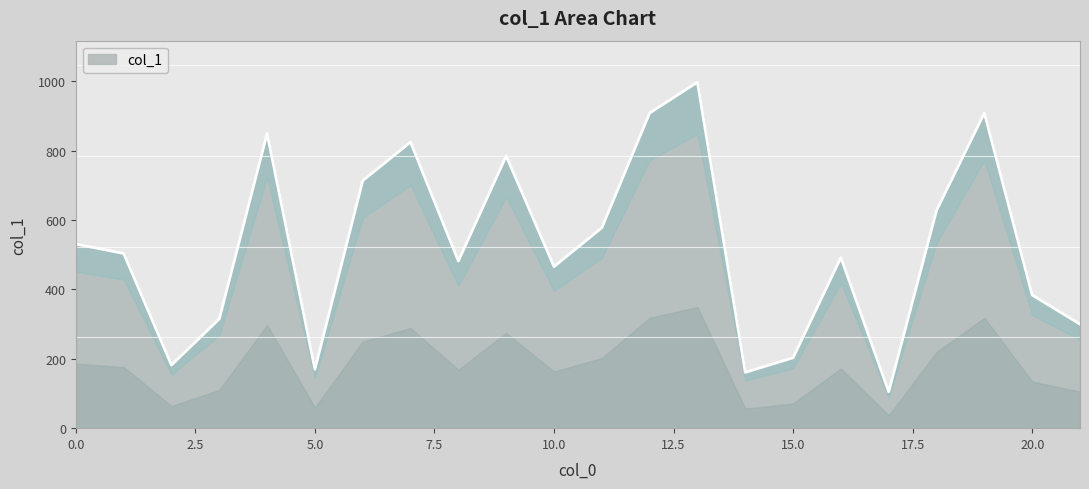

Reading right to left, transcribe all the data shown in this chart.

300	384	909	628	105	492	203	161	998	909	578	466	785	482	825	714	170	850	315	182	504	531